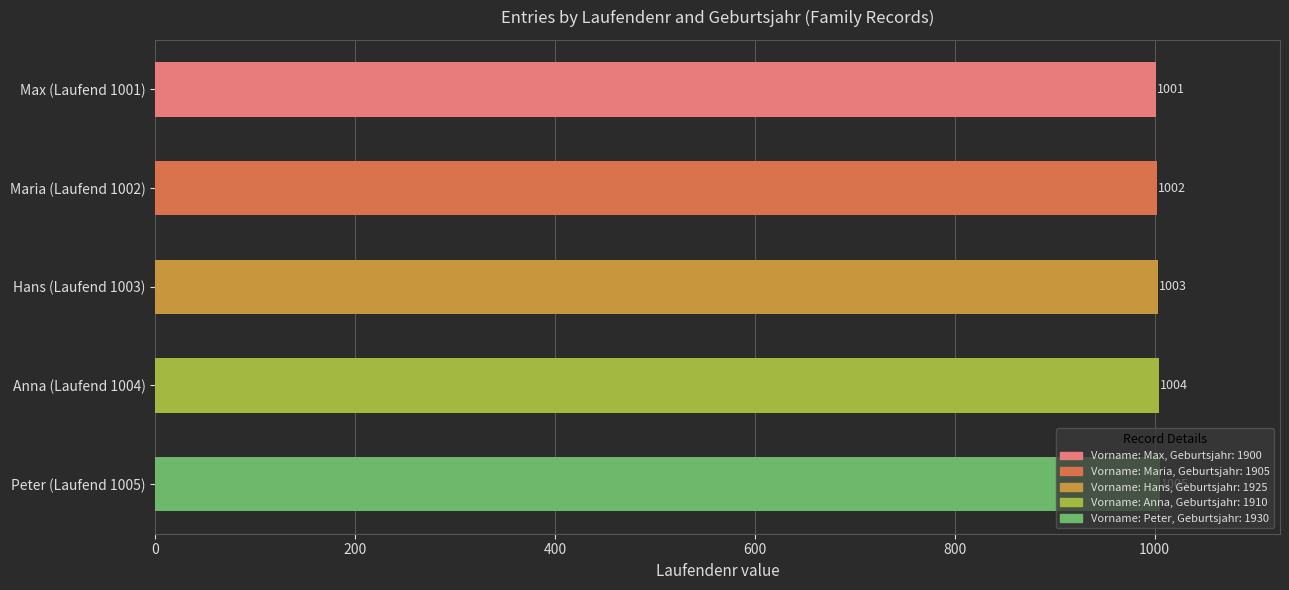

The value at Peter (Laufend 1005) is 1005. True or false?

True